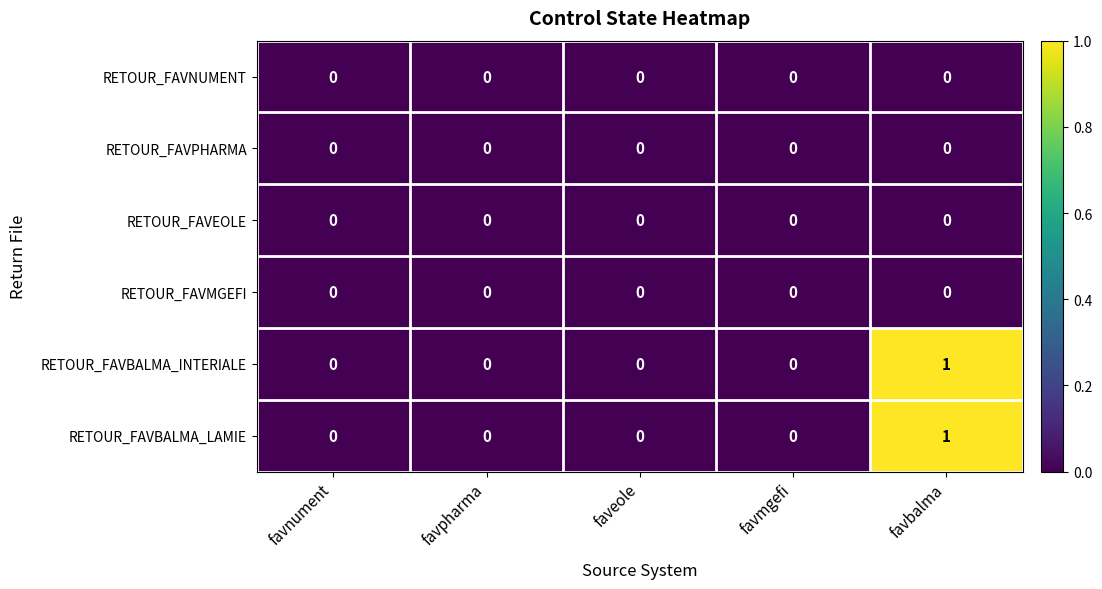

How many series are shown in this chart?

6